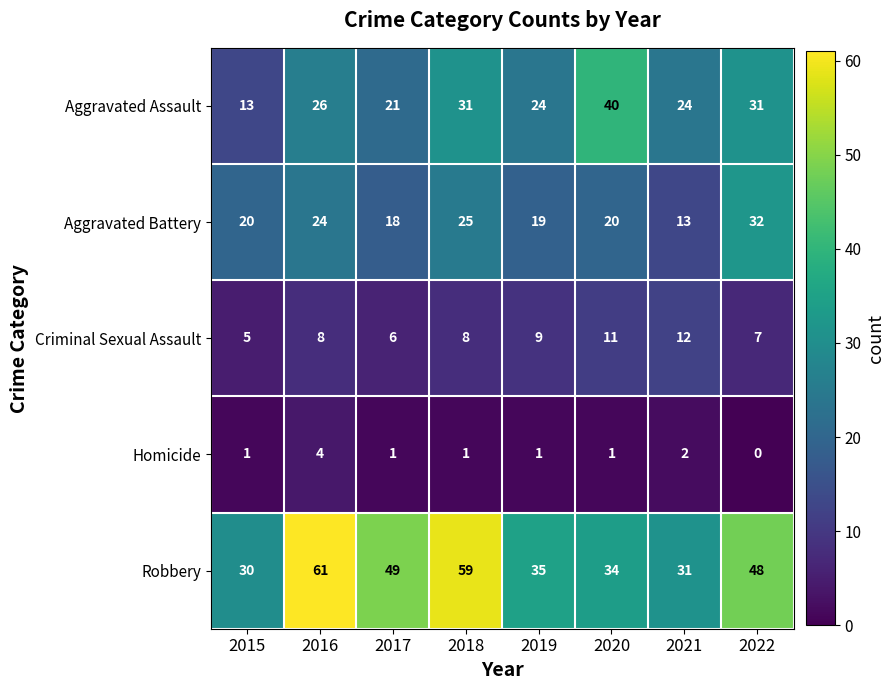

Which category has the highest value across all series?

2016